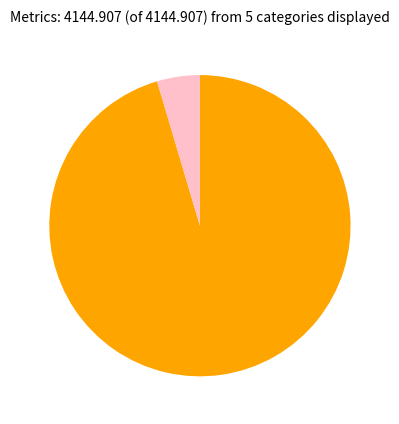

Is there any slice that represents more than half of the pie?

Yes